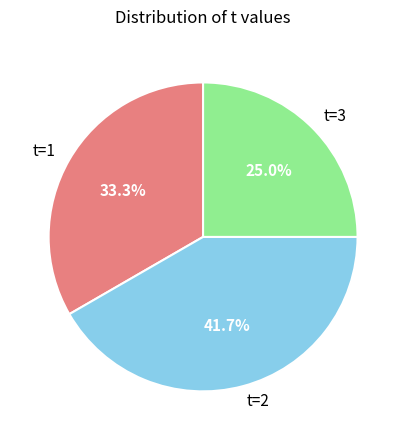

How many slices are in this pie chart?

3